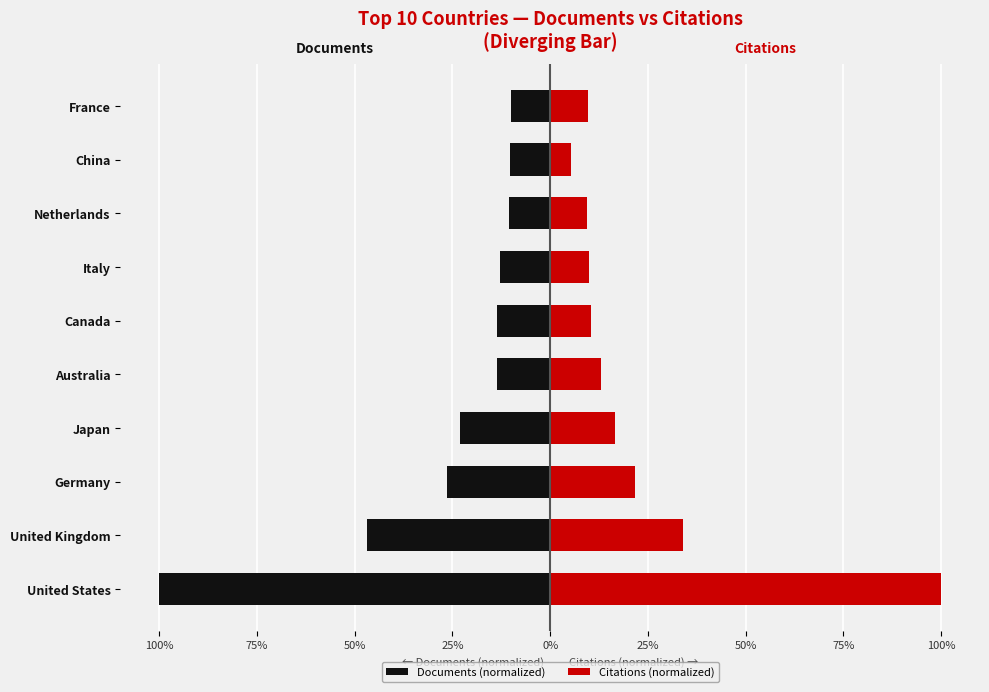

What is the difference between the highest and lowest values at Japan?

39.7